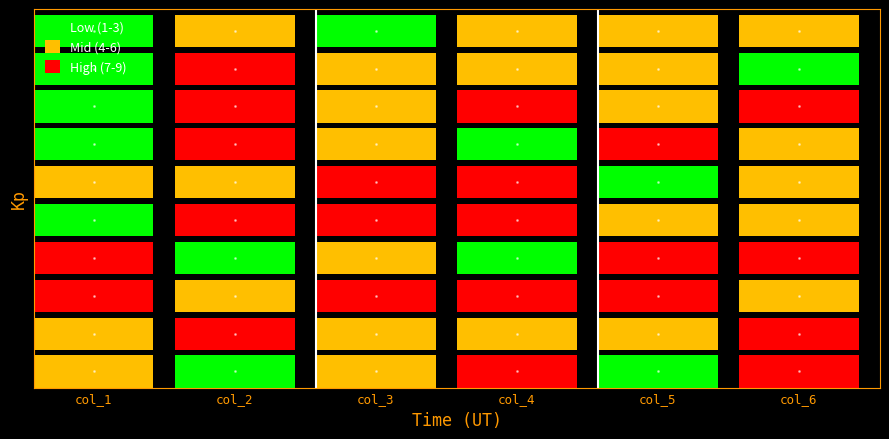

At how many categories does at least one series exceed 5?

6